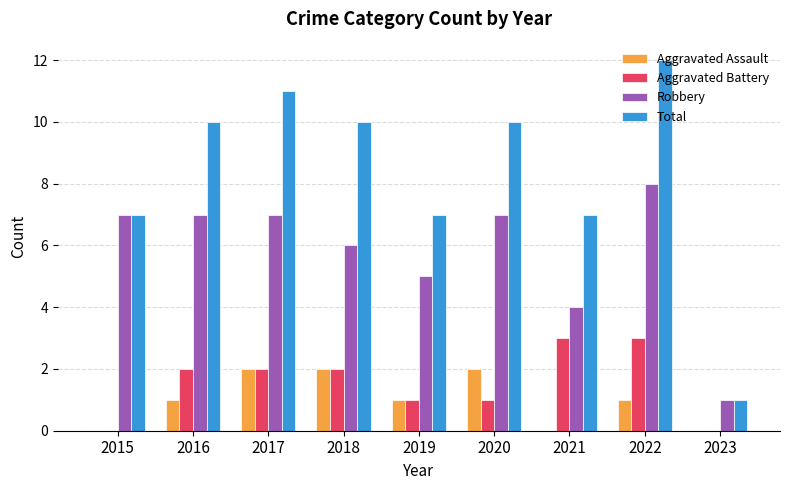

Which series has the largest range (max minus min)?

Total